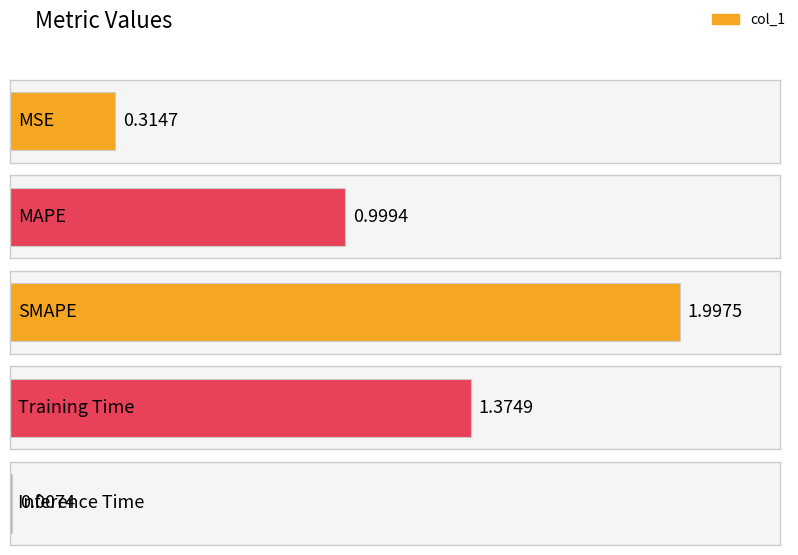

How many distinct data groups are displayed?

1